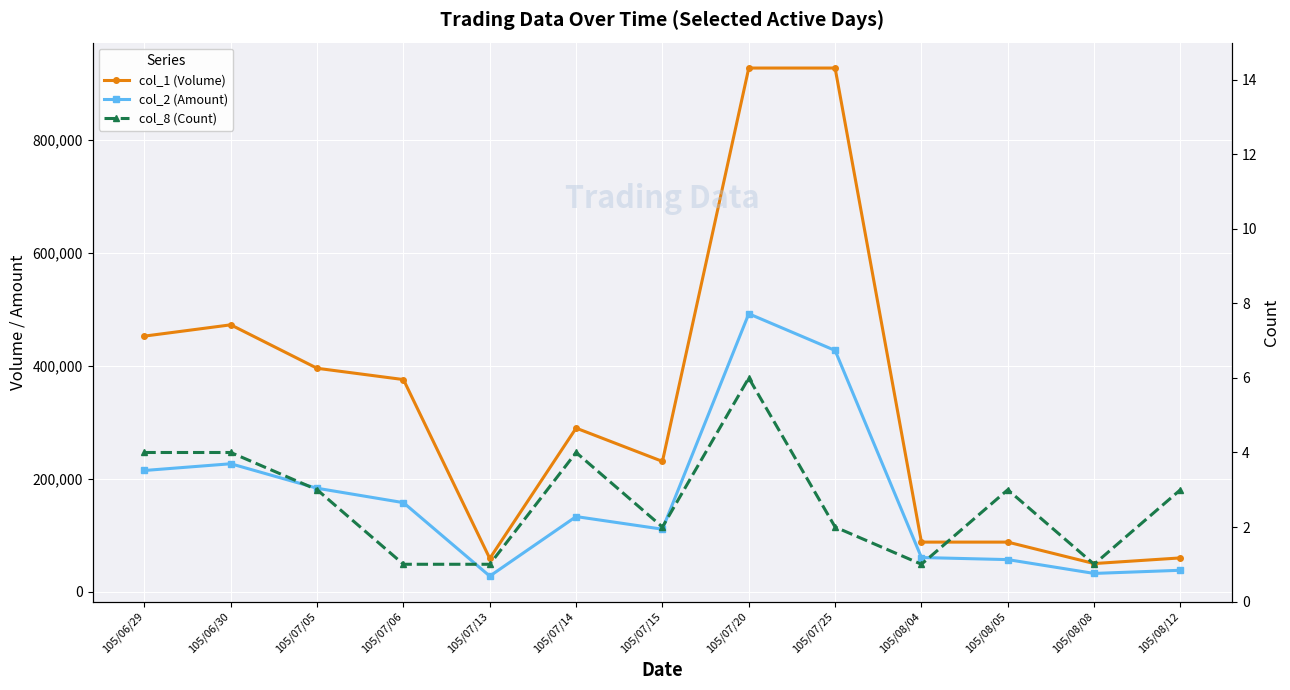

What is the spread (max minus min) of values at 105/08/08?

49999